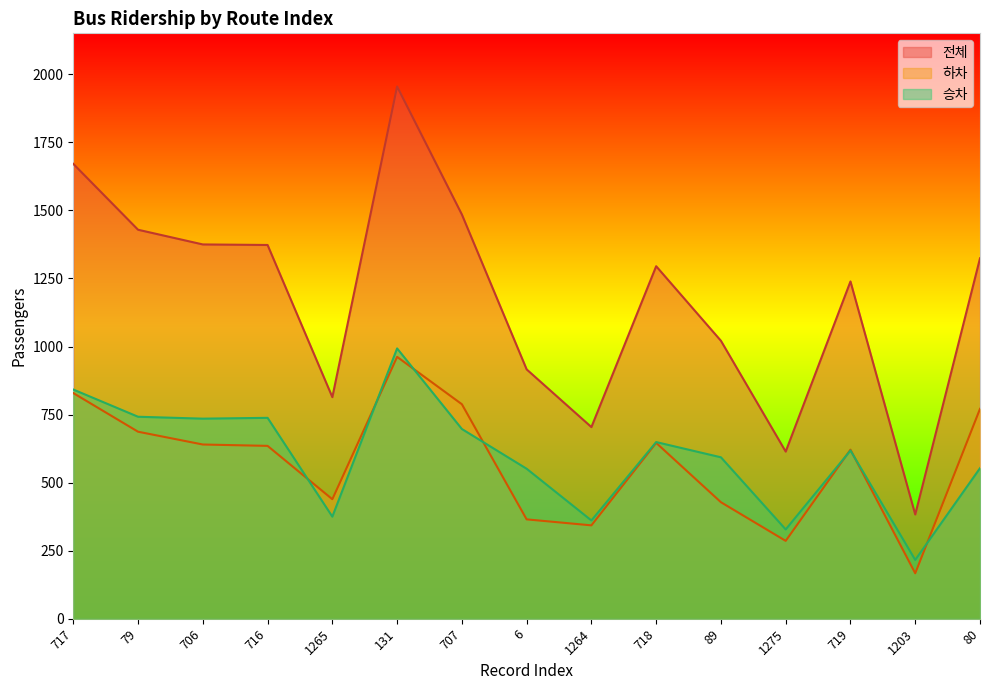

How many data points in 전체 are above 1295?

7